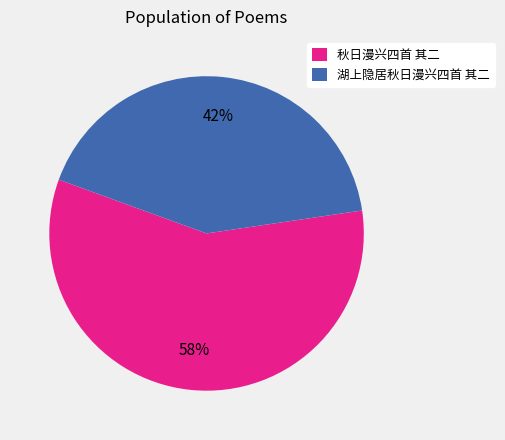

Is the sum of 秋日漫兴四首 其二 and 湖上隐居秋日漫兴四首 其二 greater than half?

Yes